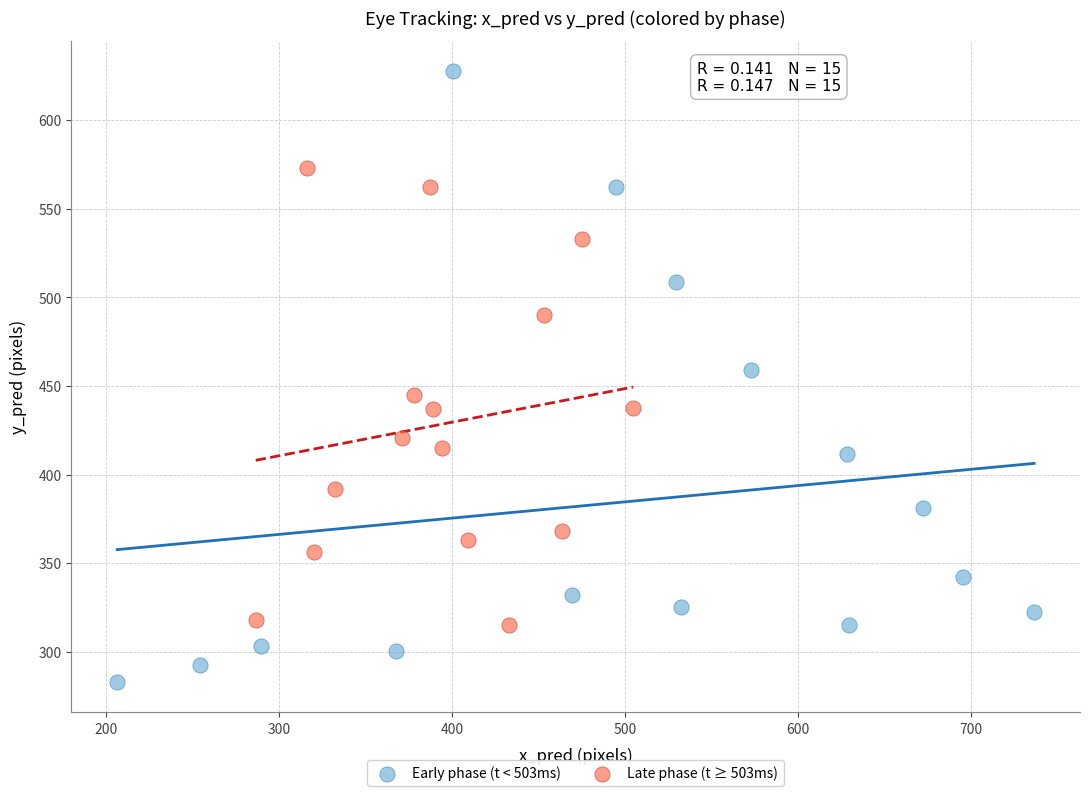

Which series reaches the maximum Y coordinate?

Early phase (t < 503ms)